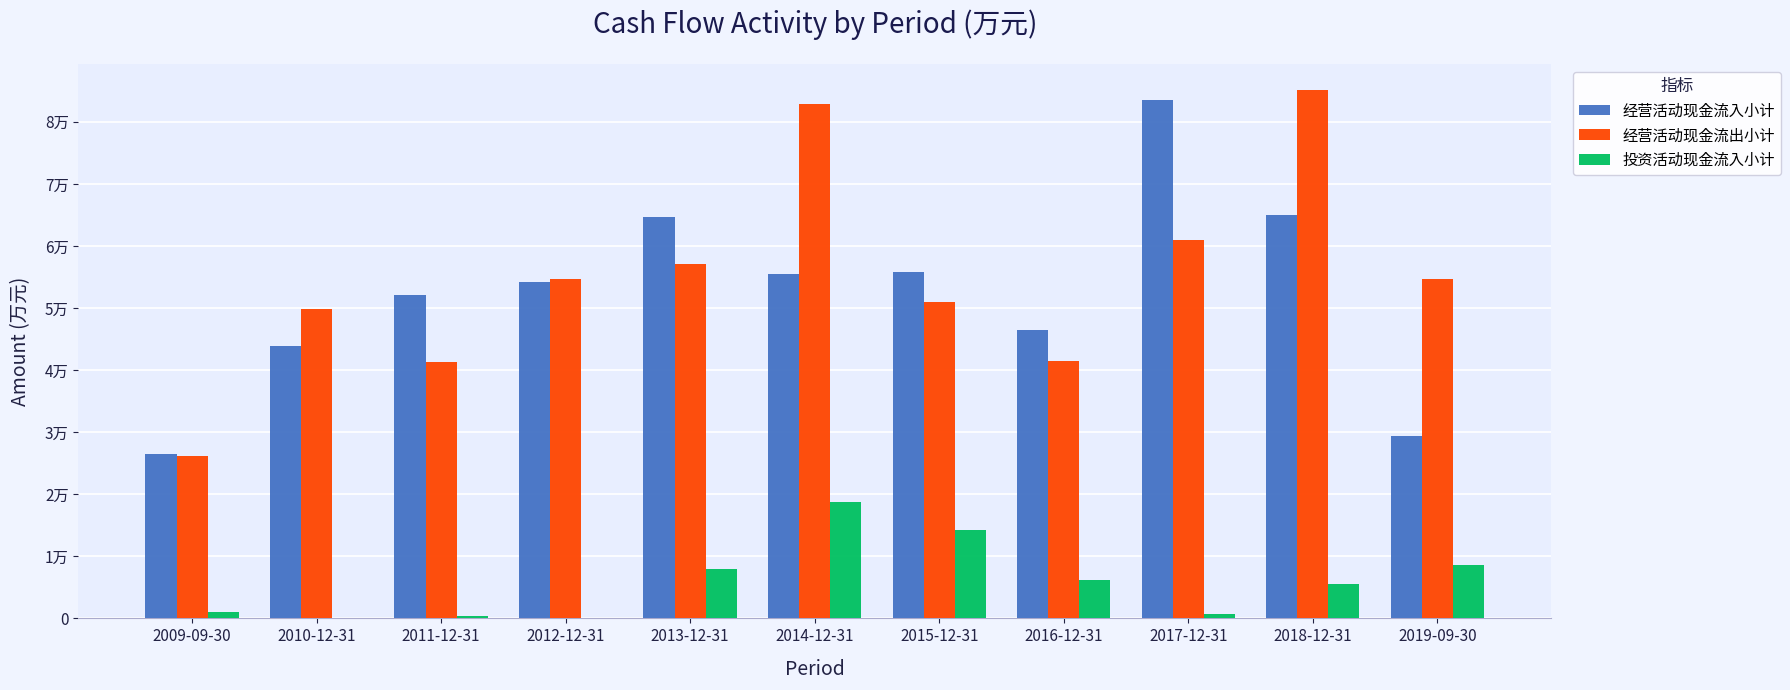

What is the difference between the 投资活动现金流入小计 values at 2010-12-31 and 2012-12-31?

25